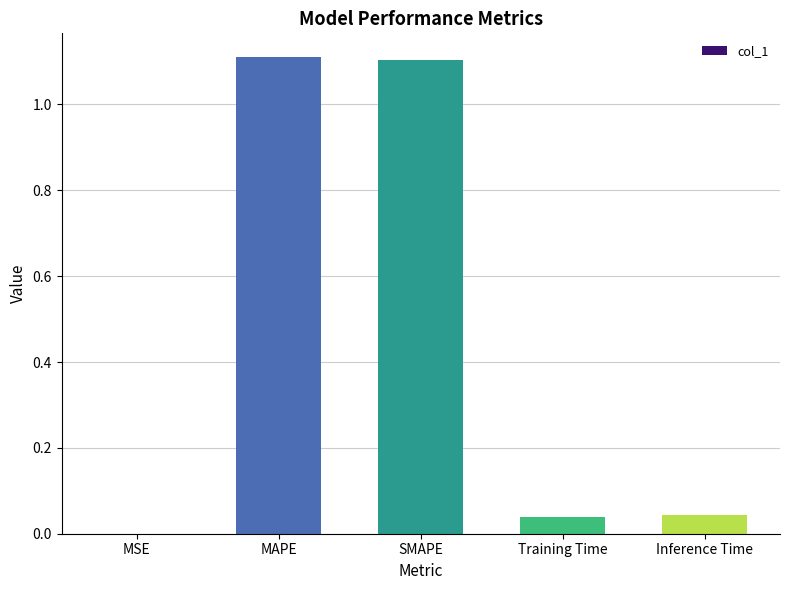

What is the sum of all values?

2.3